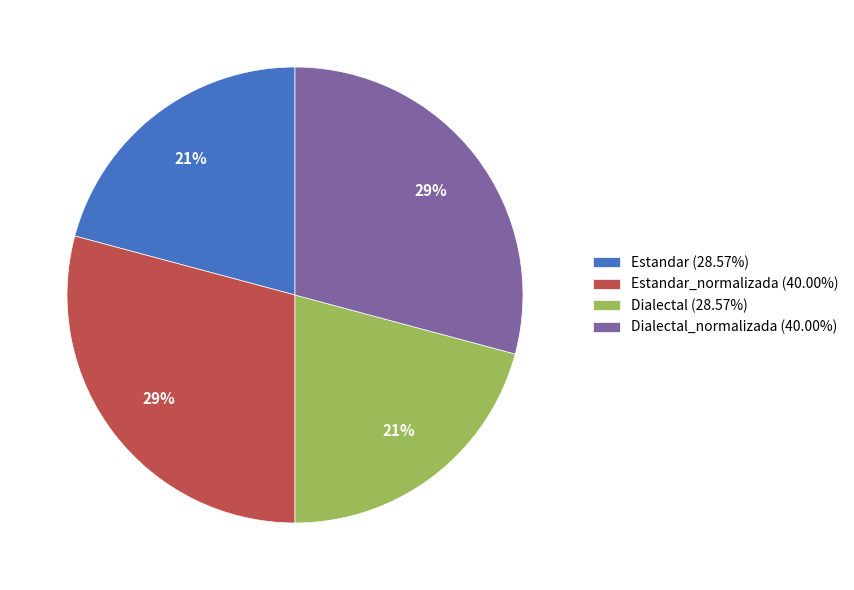

How many slices are in this pie chart?

4